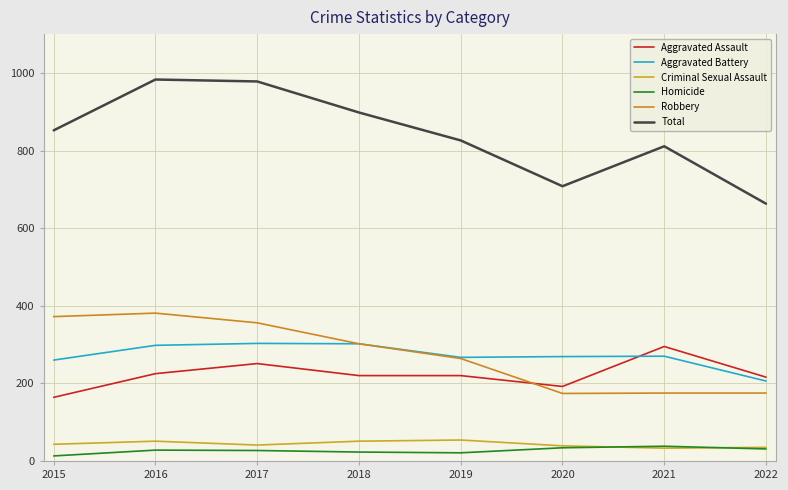

Which series has the largest range (max minus min)?

Total